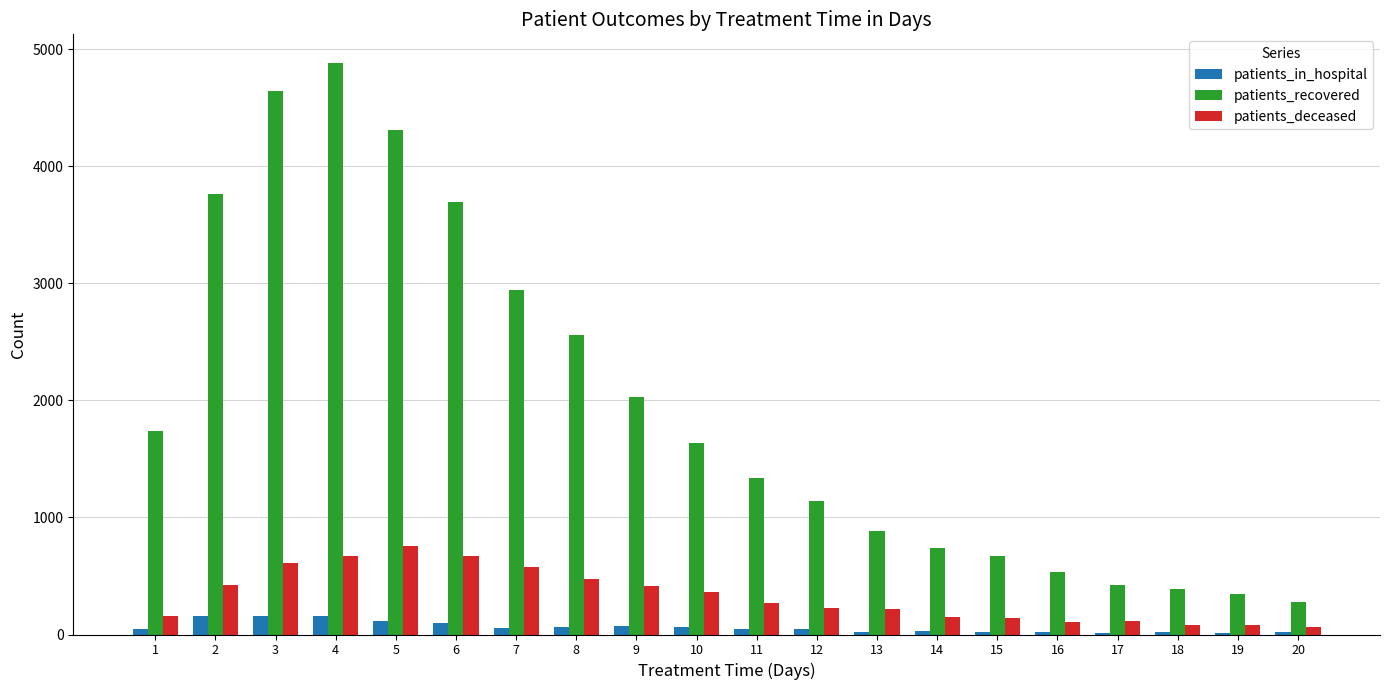

What is the average value of the patients_recovered series?

1947